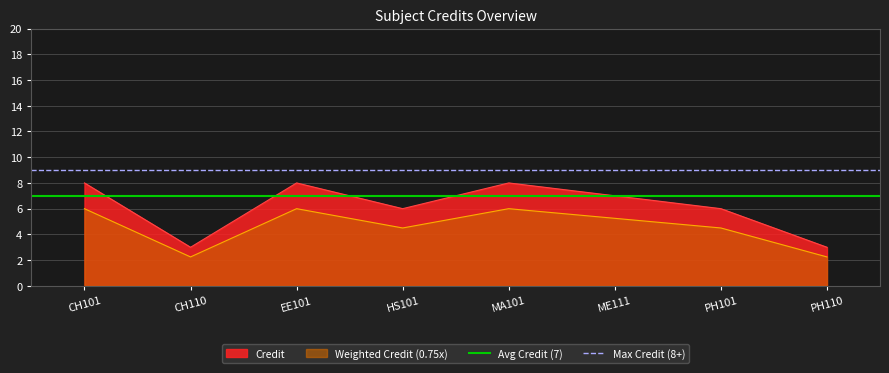

True or false: Avg Credit (7) has a value of 7 at CH110.

True